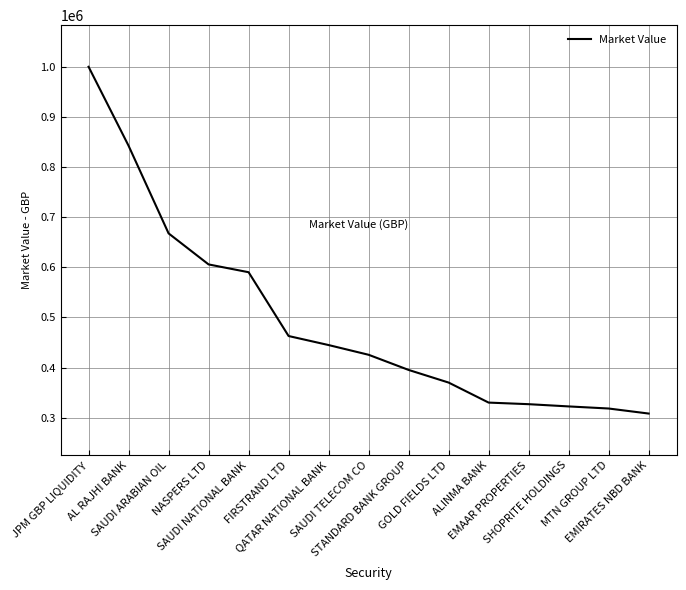

What is the minimum value shown in the chart?

308048.1